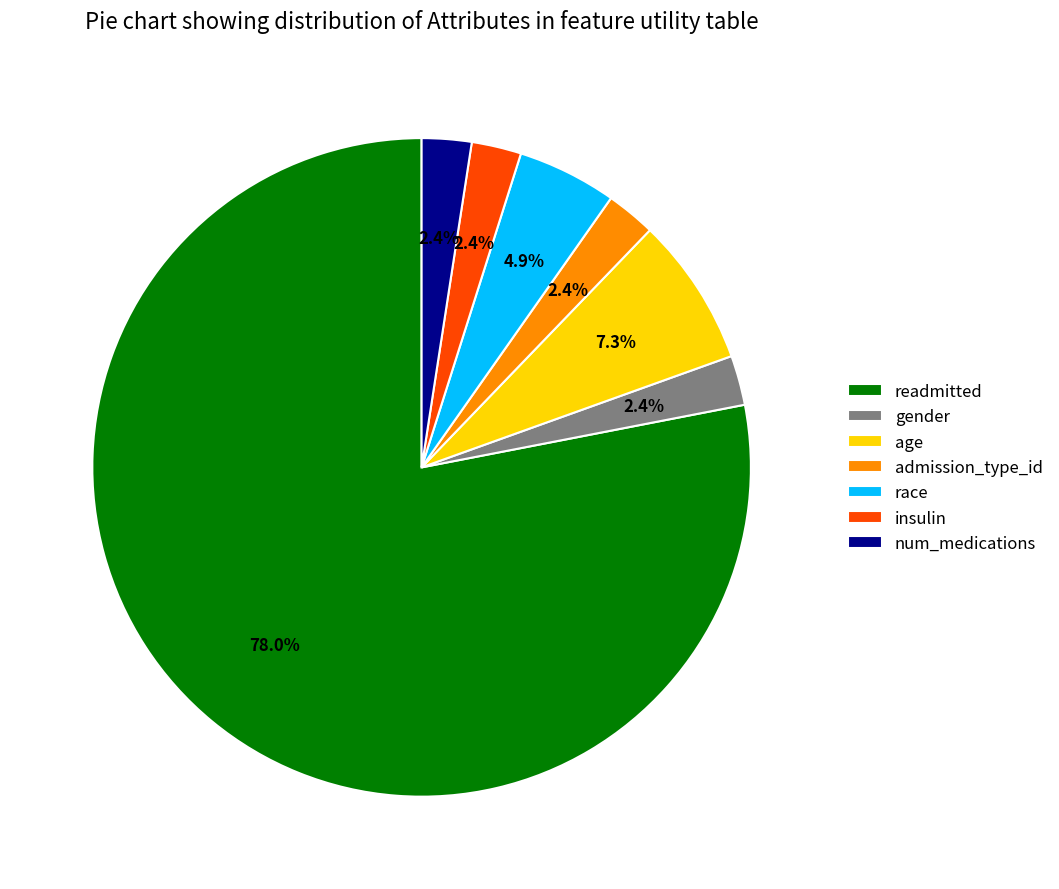

Which has a higher value, gender or race?

race